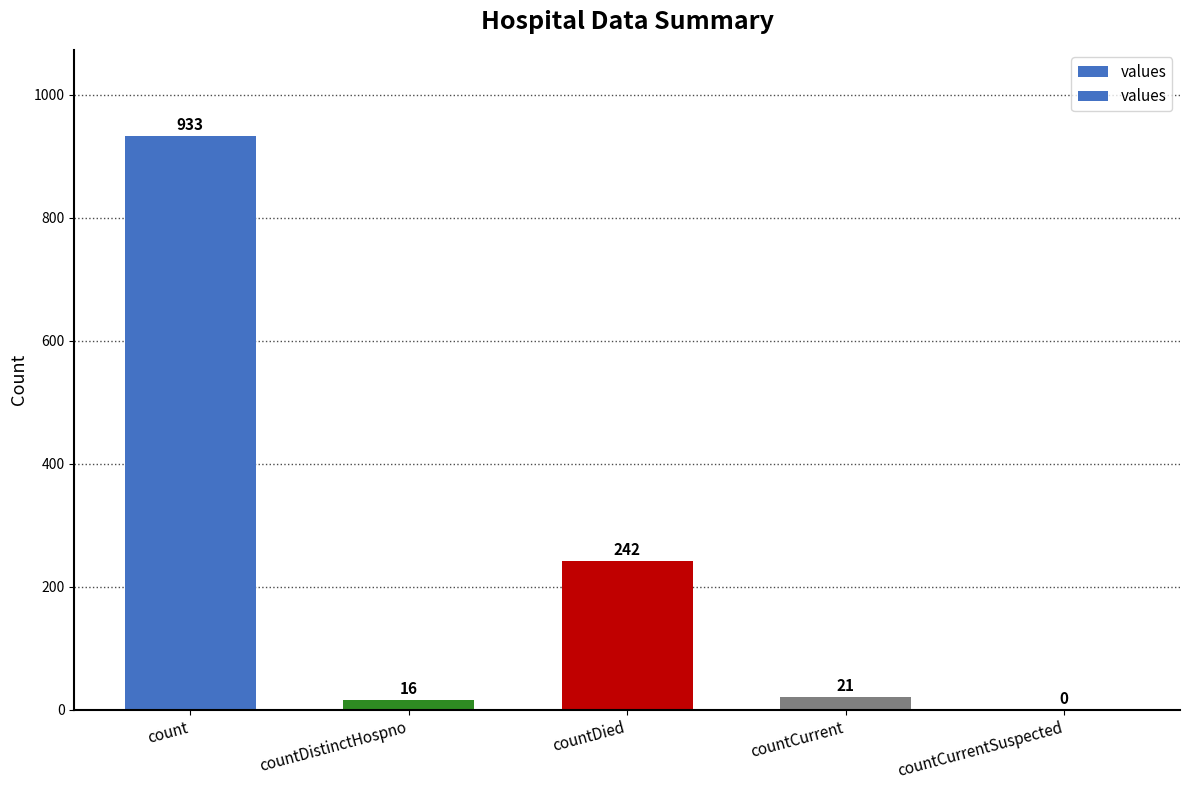

What is the label of the 4th bar from the right?

countDistinctHospno